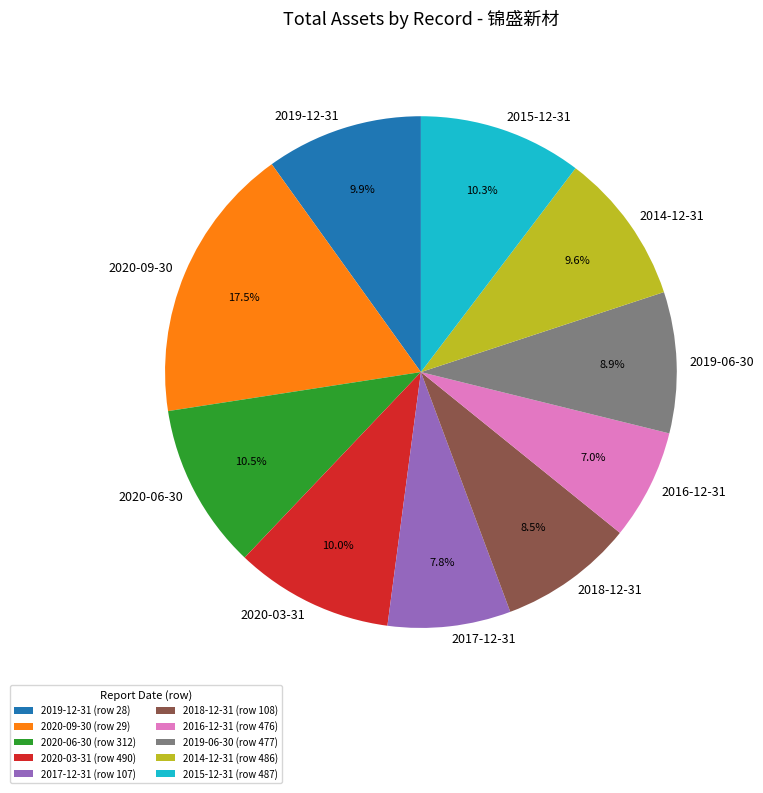

What is the ratio of the value at 2020-09-30 to the value at 2014-12-31?

1.8